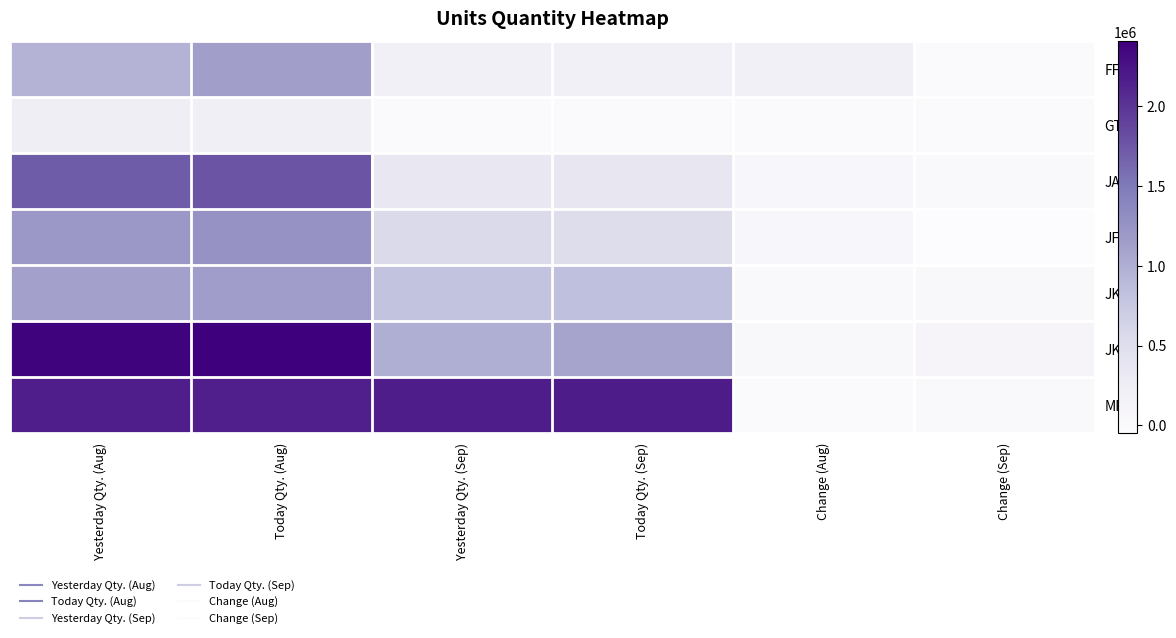

Which series changed the most between Yesterday Qty. (Aug) and Change (Sep)?

JKL2